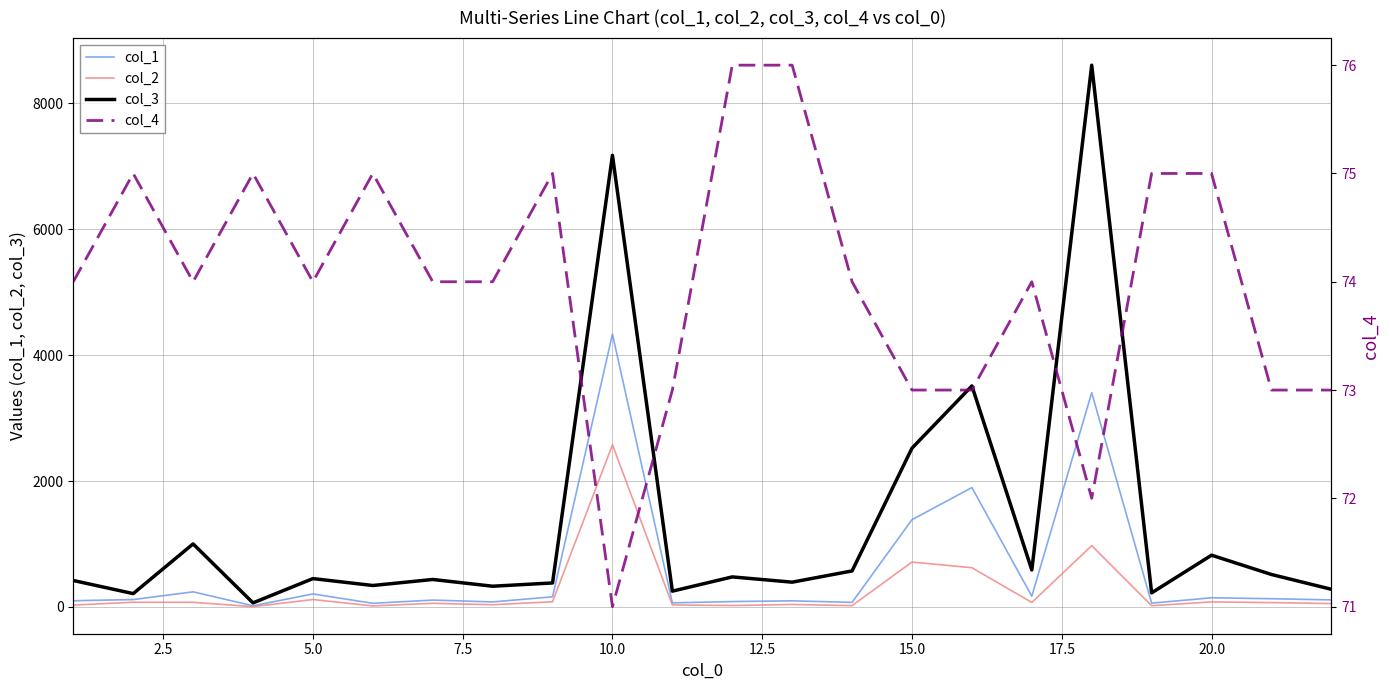

Does the chart display data point markers on the line(s)?

No